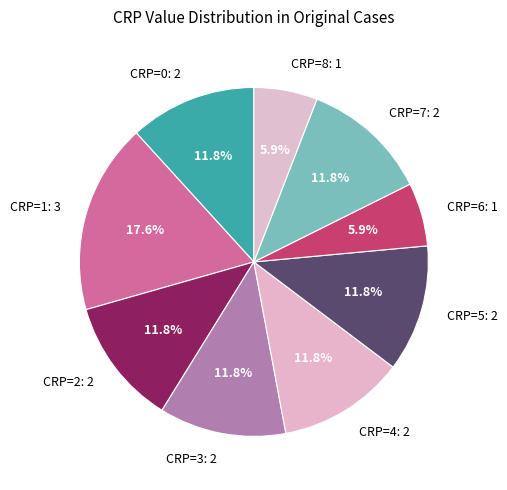

Does any single category account for the majority?

No